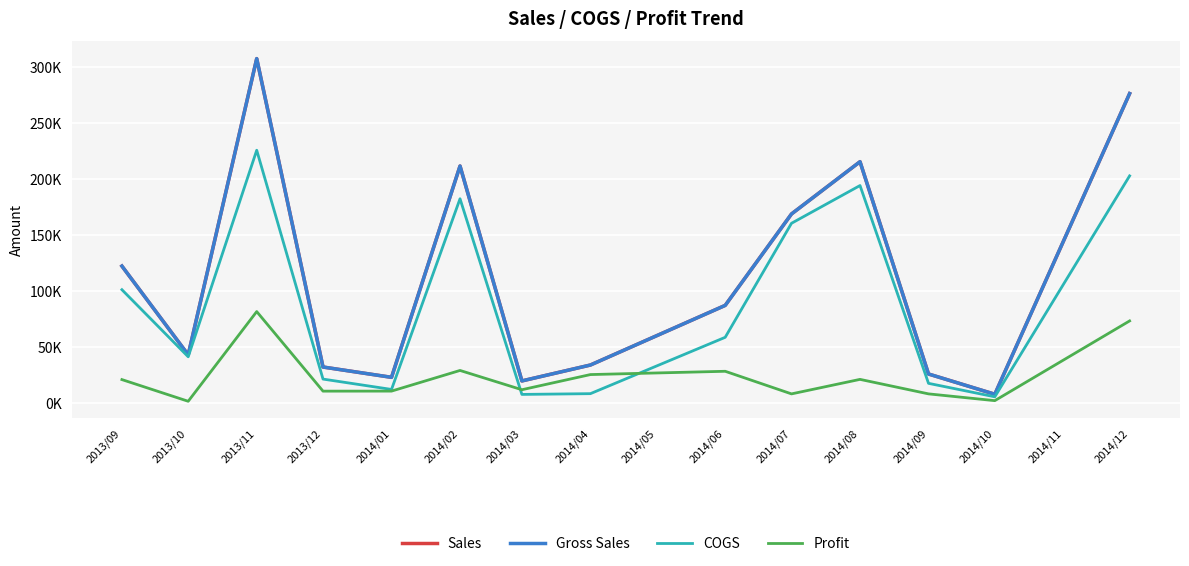

Does the chart have visible grid lines?

Yes